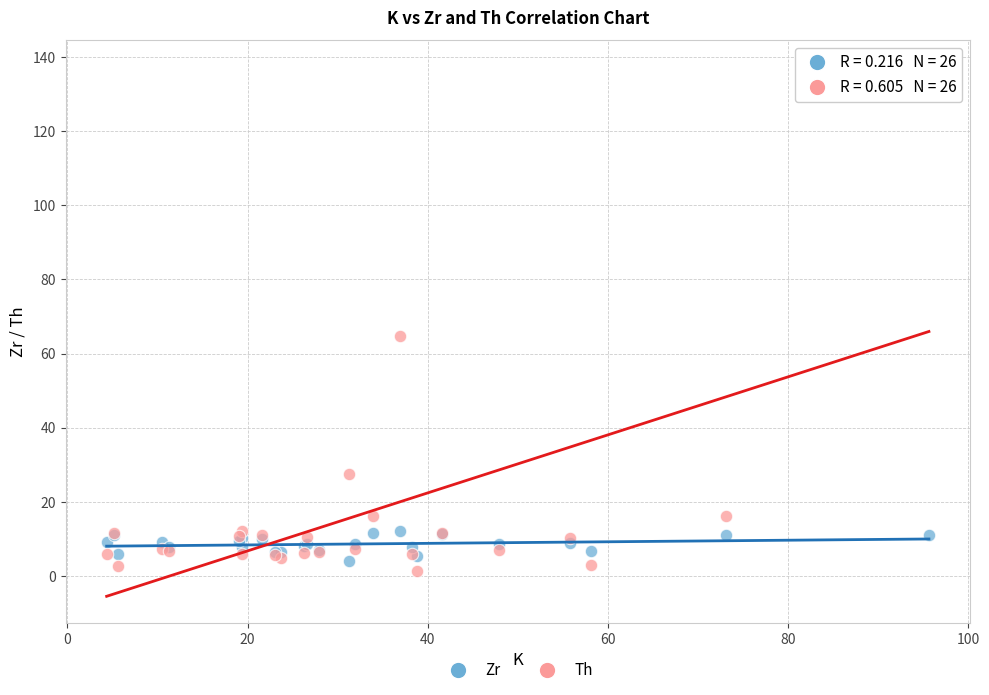

Which series reaches the minimum Y coordinate?

Th